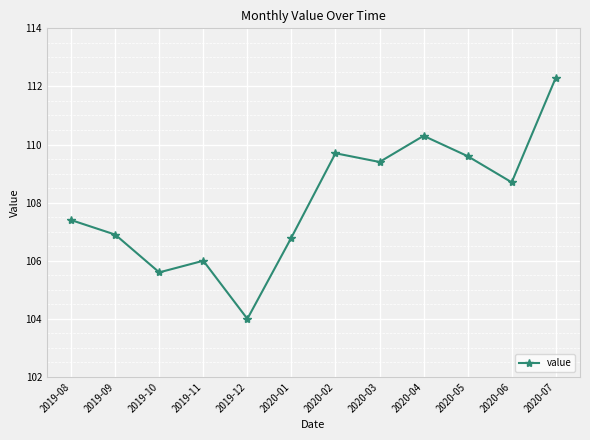

Which category has the lowest value across all series?

2019-12